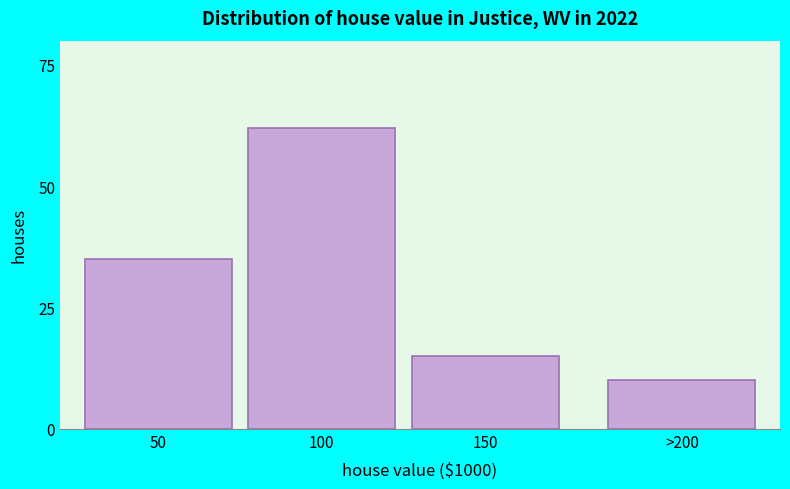

Reading left to right, extract all data points from this chart.

35	62	15	10